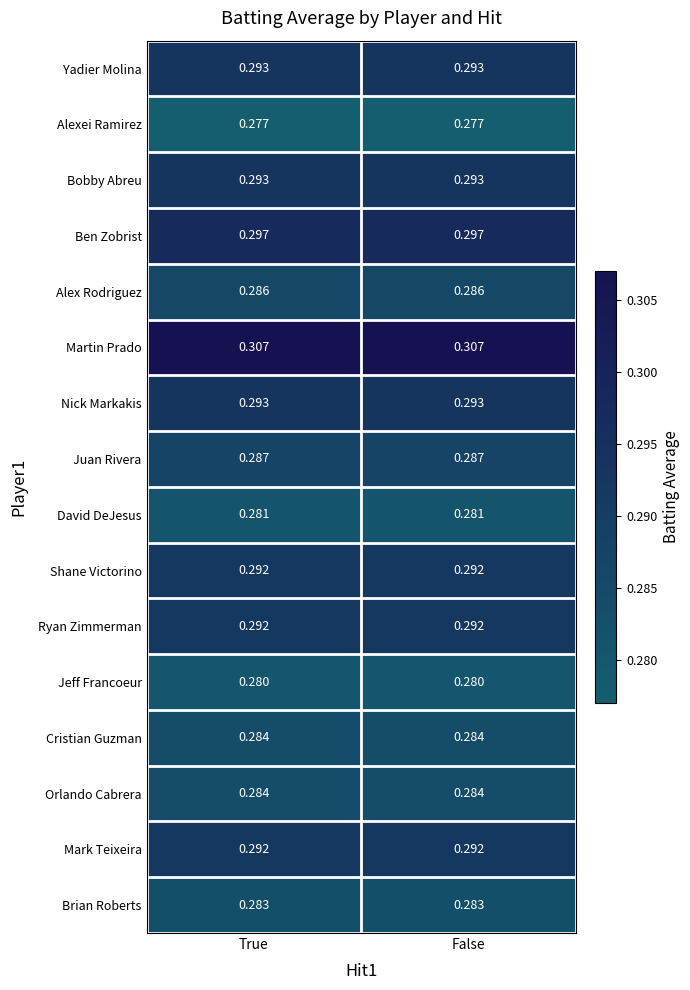

Which series has the largest total across all categories?

Martin Prado